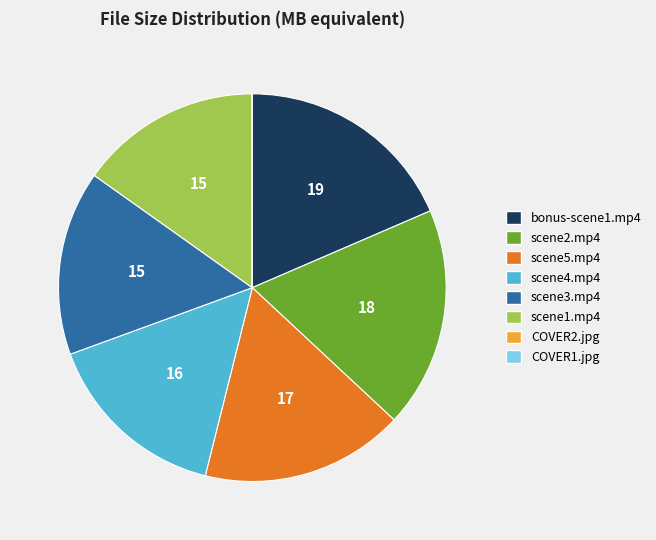

Does scene5.mp4 represent more than half of the total?

No